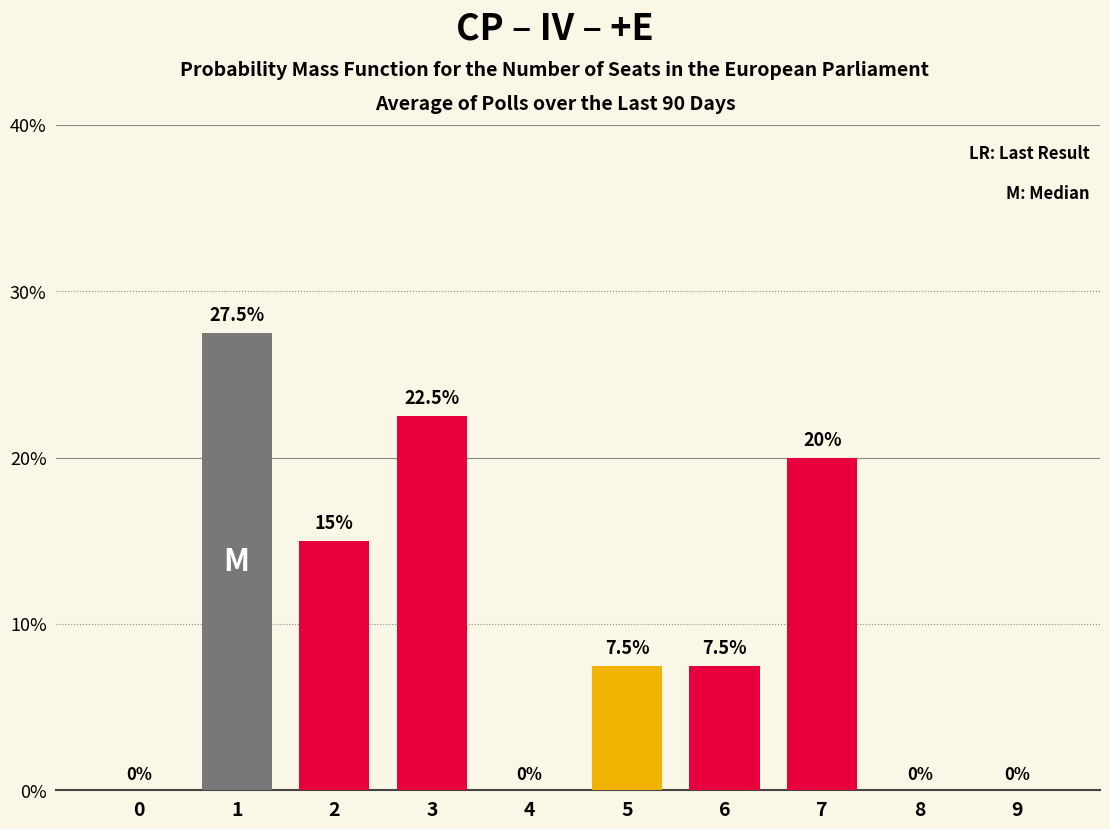

What is the greatest value displayed?

27.5